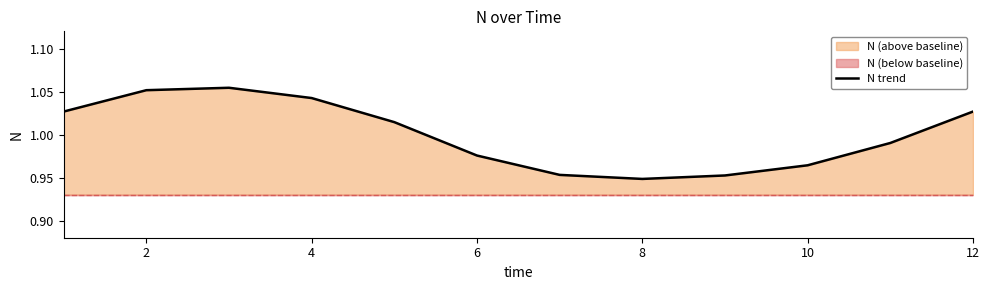

What is the difference between the maximum and minimum values?

0.1